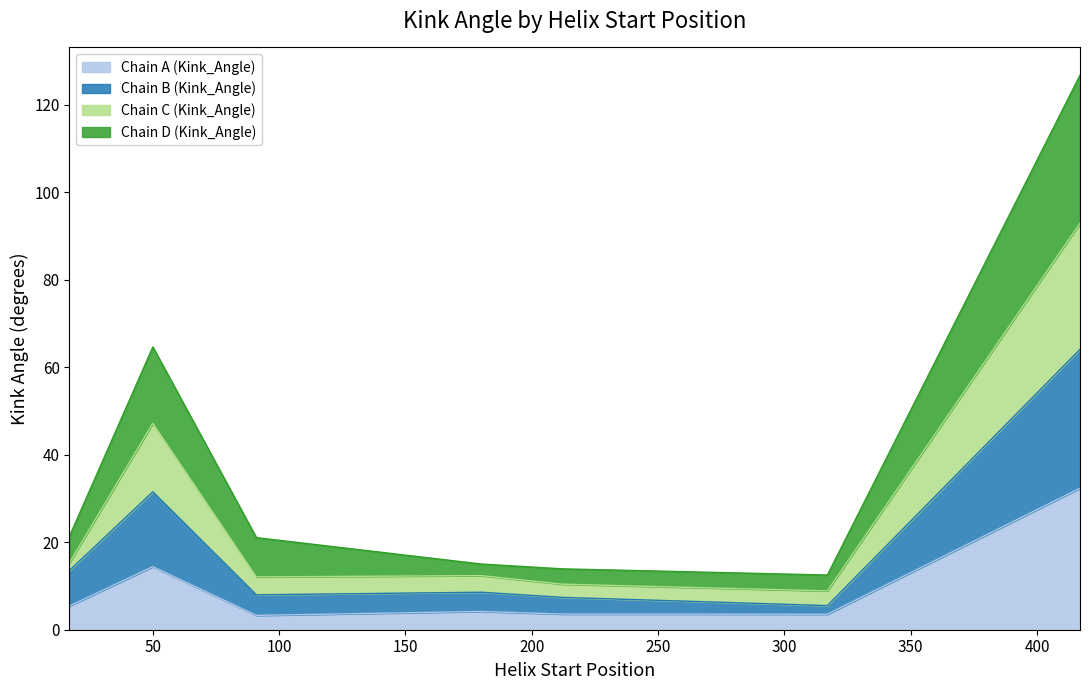

True or false: Chain D (Kink_Angle) and Chain C (Kink_Angle) cross at least once.

False